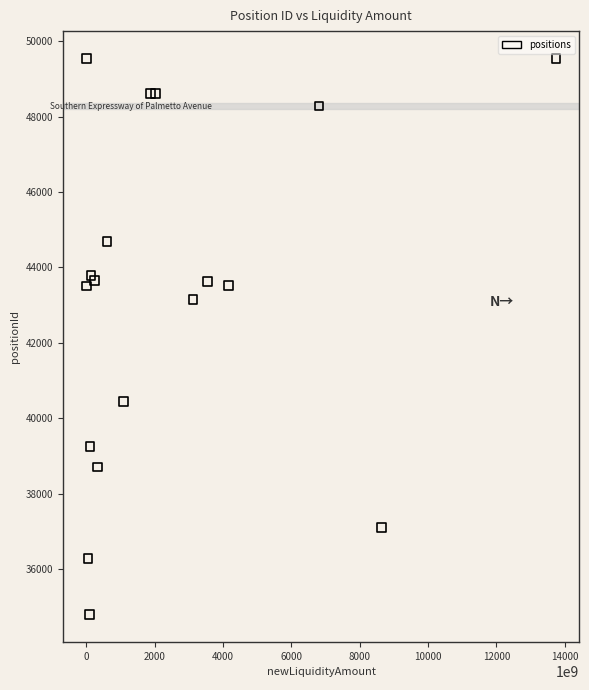

What Y value in the scatter plot is closest to 42164?

43147